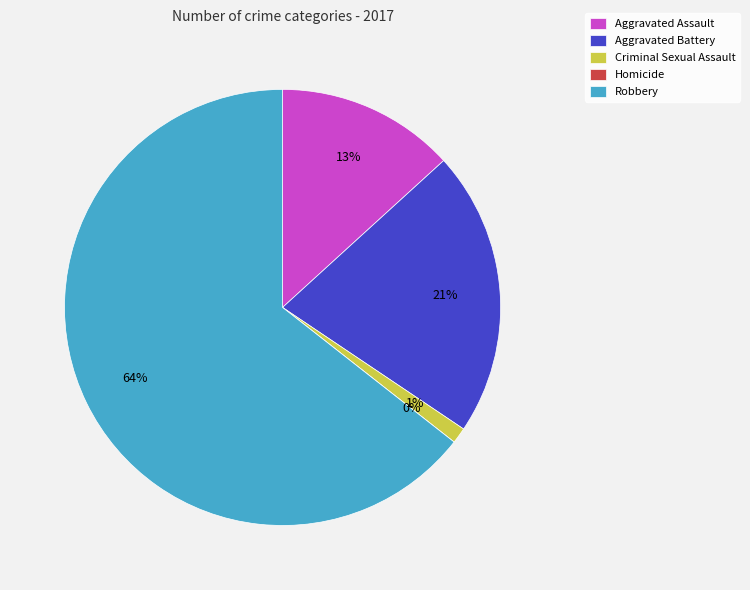

Which has a higher value, Criminal Sexual Assault or Robbery?

Robbery